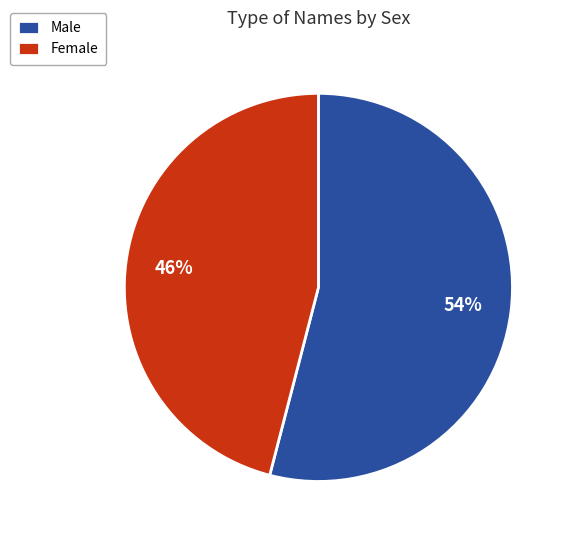

Approximately how many times larger is the value at Female compared to Male?

0.9